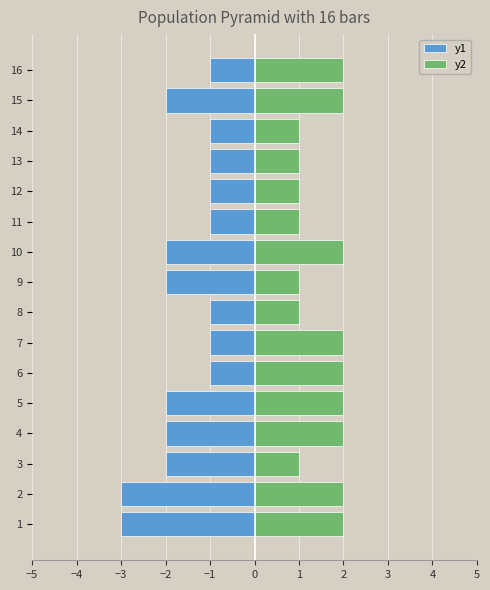

The y1 series shows -1 at 7. True or false?

False